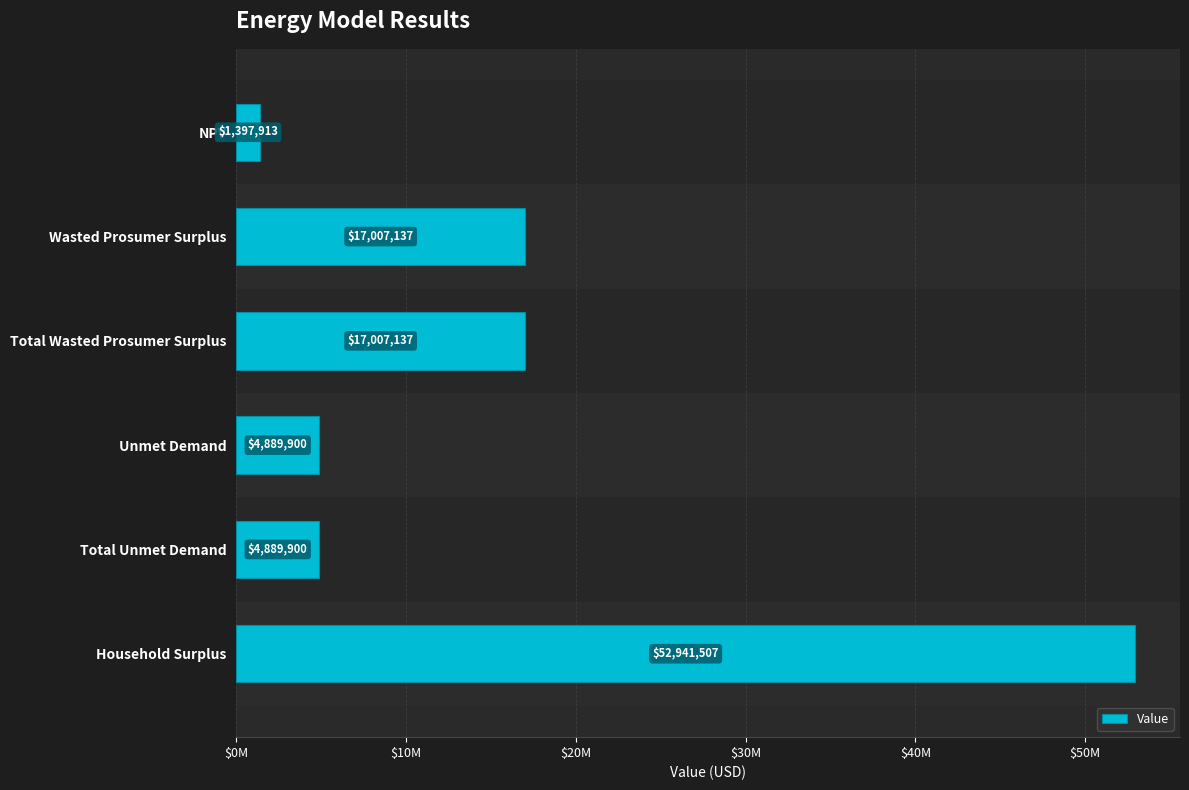

At which category does the chart reach its peak across all series?

Household Surplus